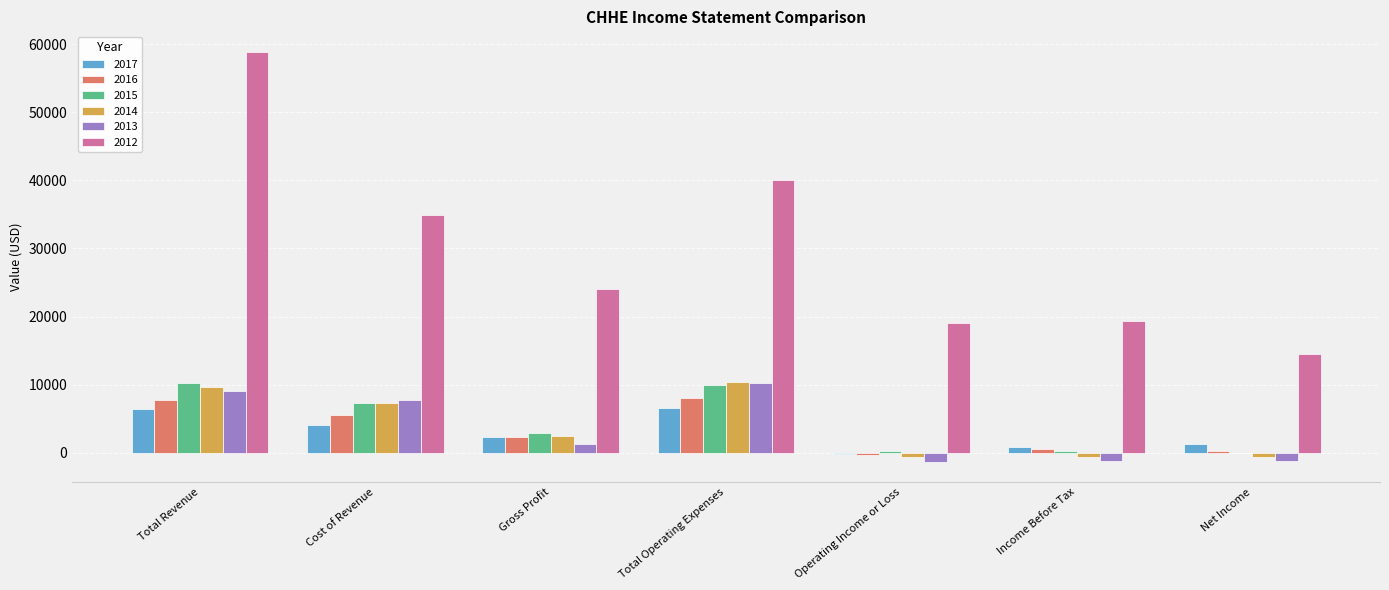

Is it true that 2015 equals 10200 at Total Revenue?

True